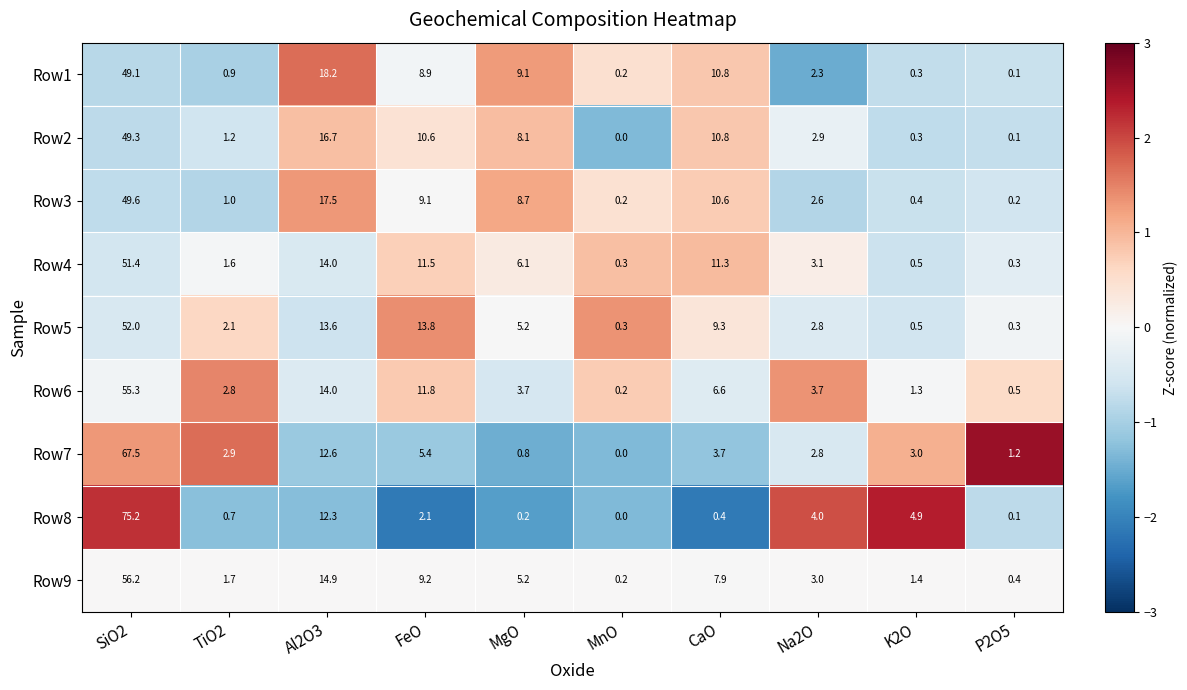

Which category has the highest value across all series?

SiO2